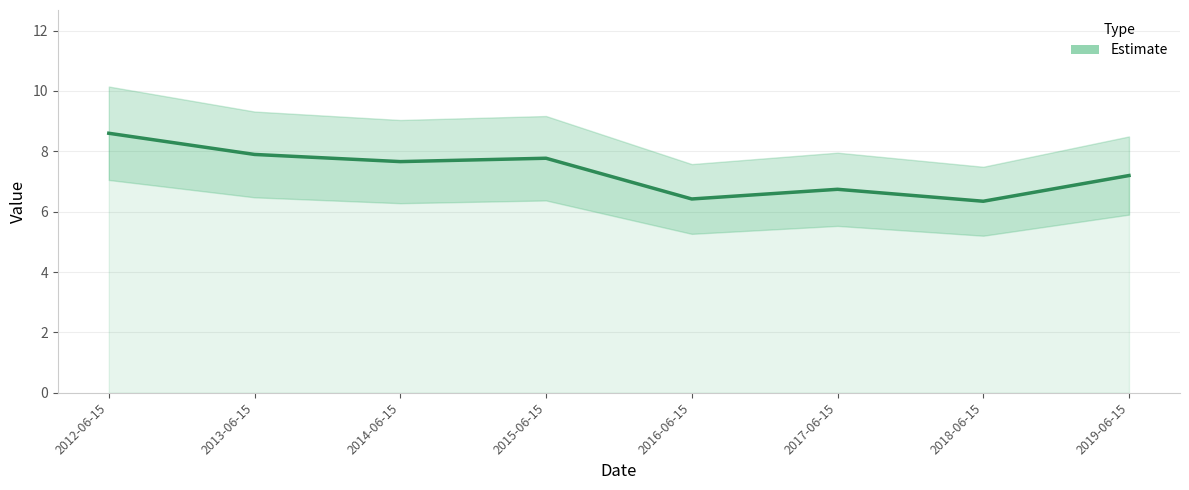

What is the sum of all values?

58.6